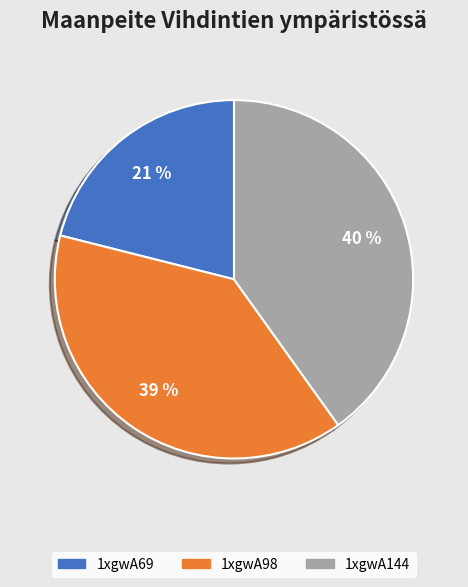

Which slice is the largest?

1xgwA144